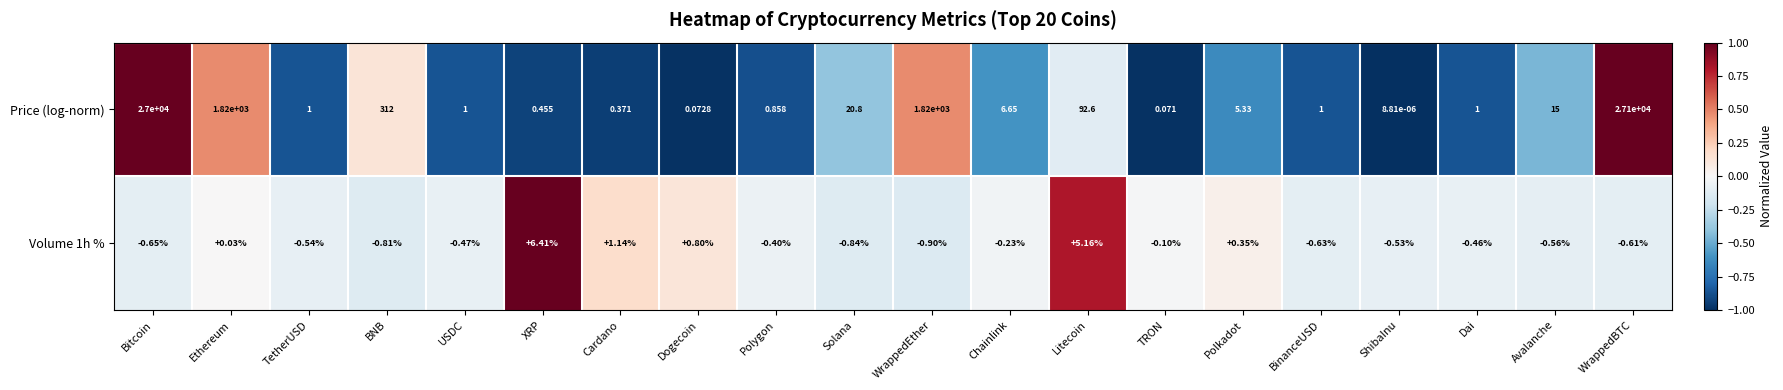

Which series has the largest range (max minus min)?

Price (log-norm)